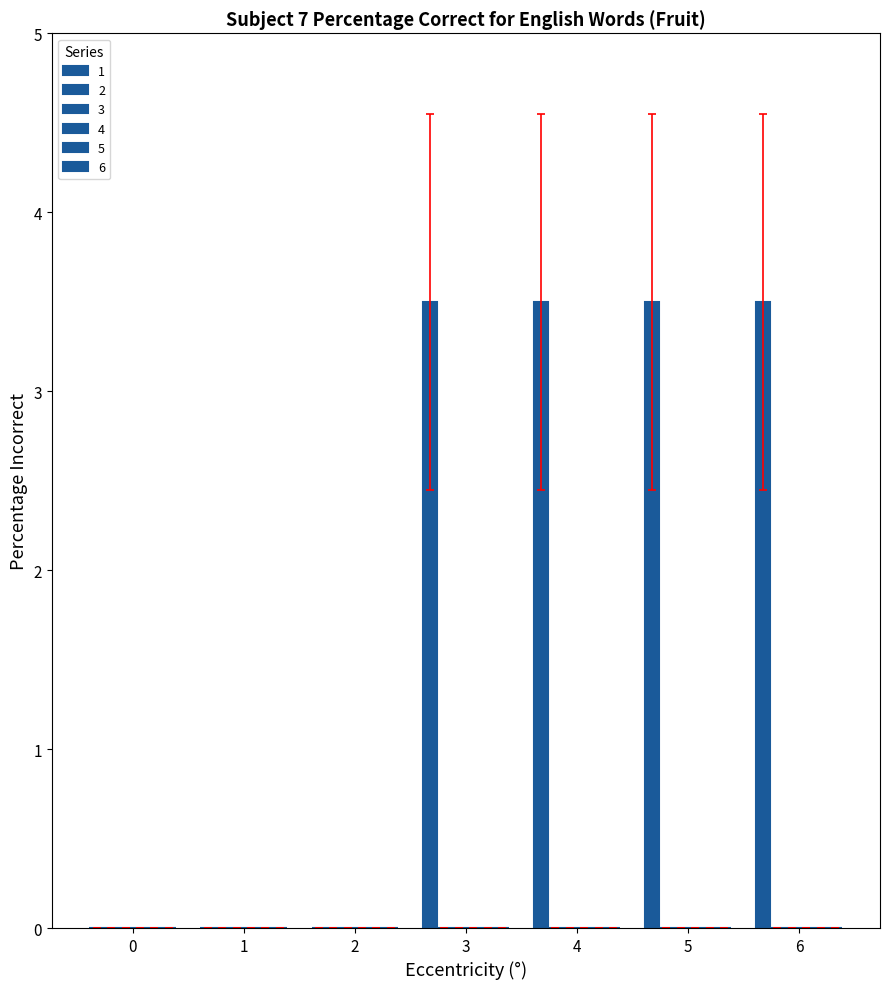

How many categories are shown in the chart?

7